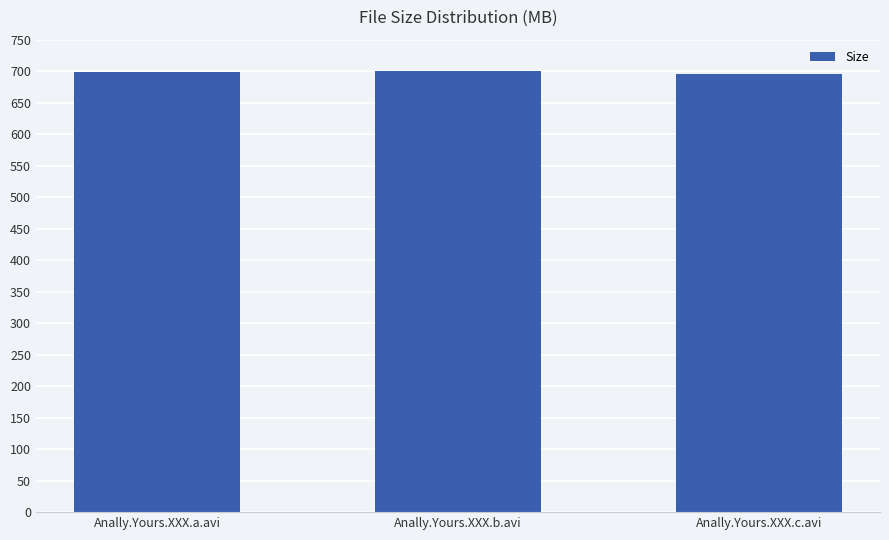

What is the greatest value displayed?

699.8